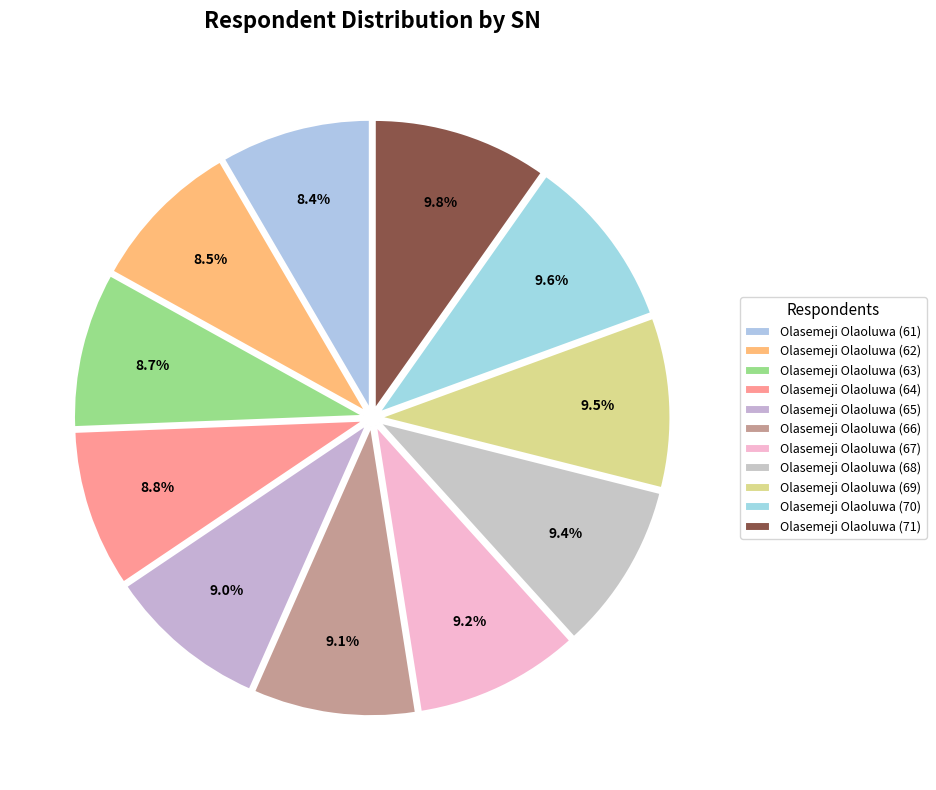

Do Olasemeji Olaoluwa (68) and Olasemeji Olaoluwa (67) together represent more than half of the pie?

No